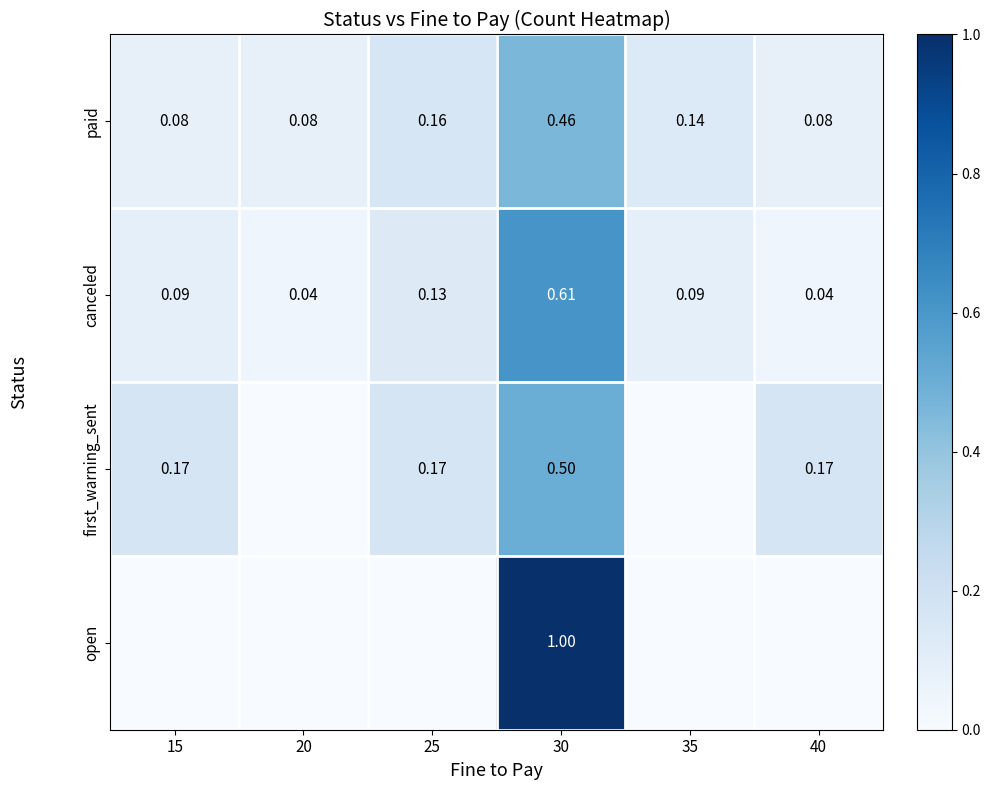

Which series has the largest range (max minus min)?

open